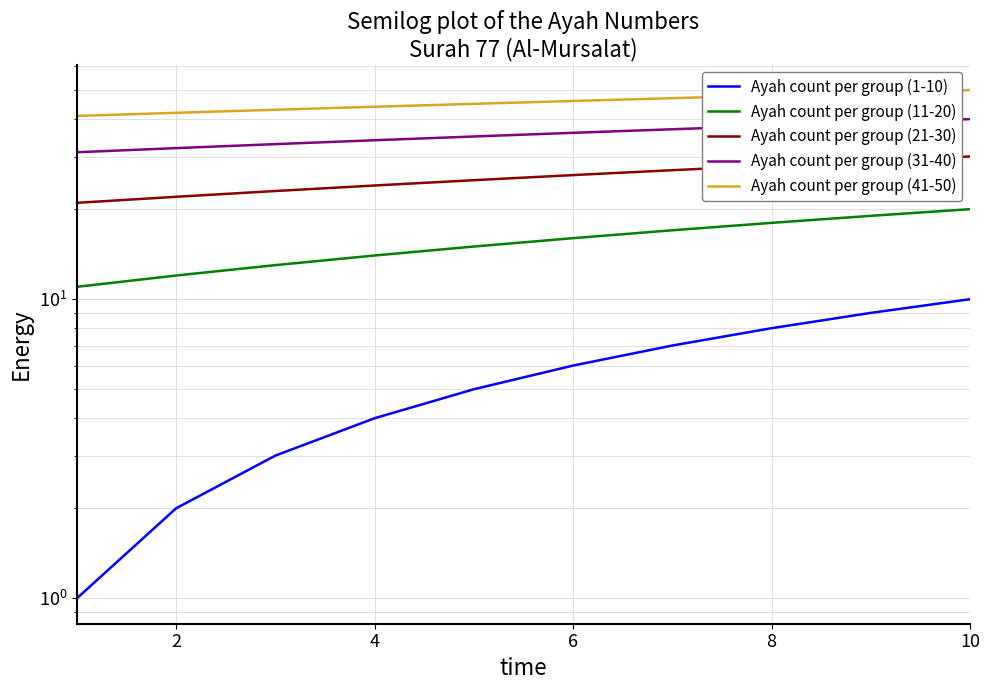

What is the greatest value displayed?

50